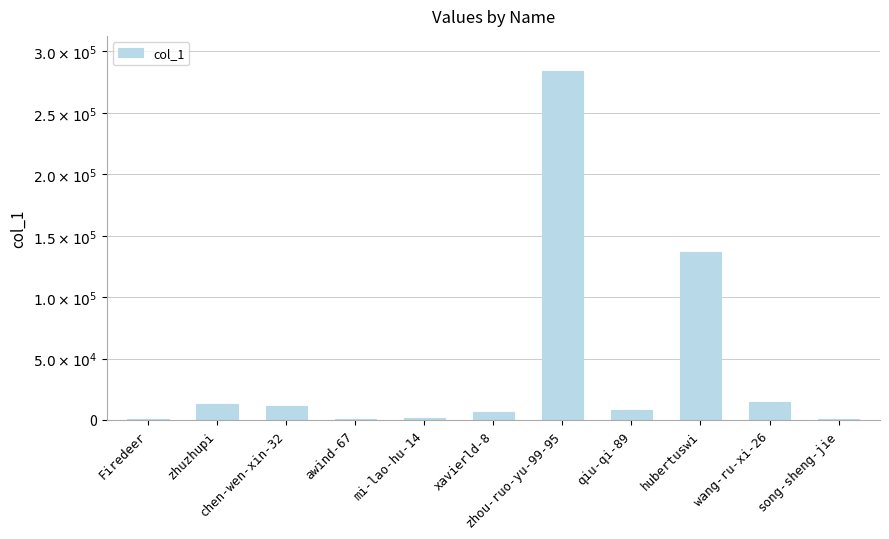

At which label is the value closest to 142372?

hubertuswi